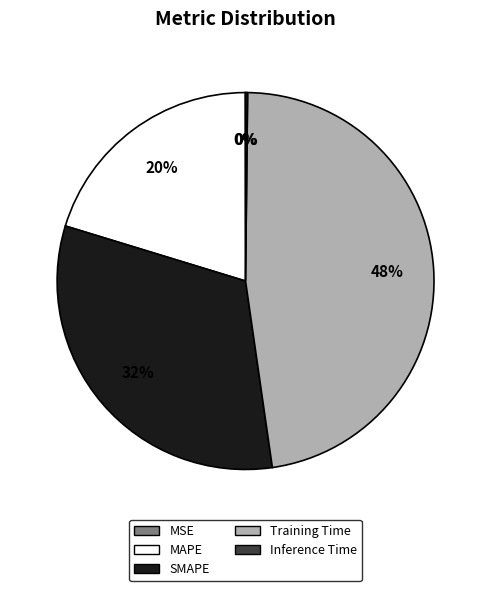

Which has a higher value, SMAPE or MAPE?

SMAPE